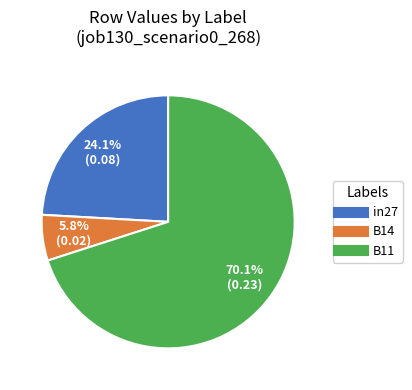

Which has a higher value, B11 or in27?

B11